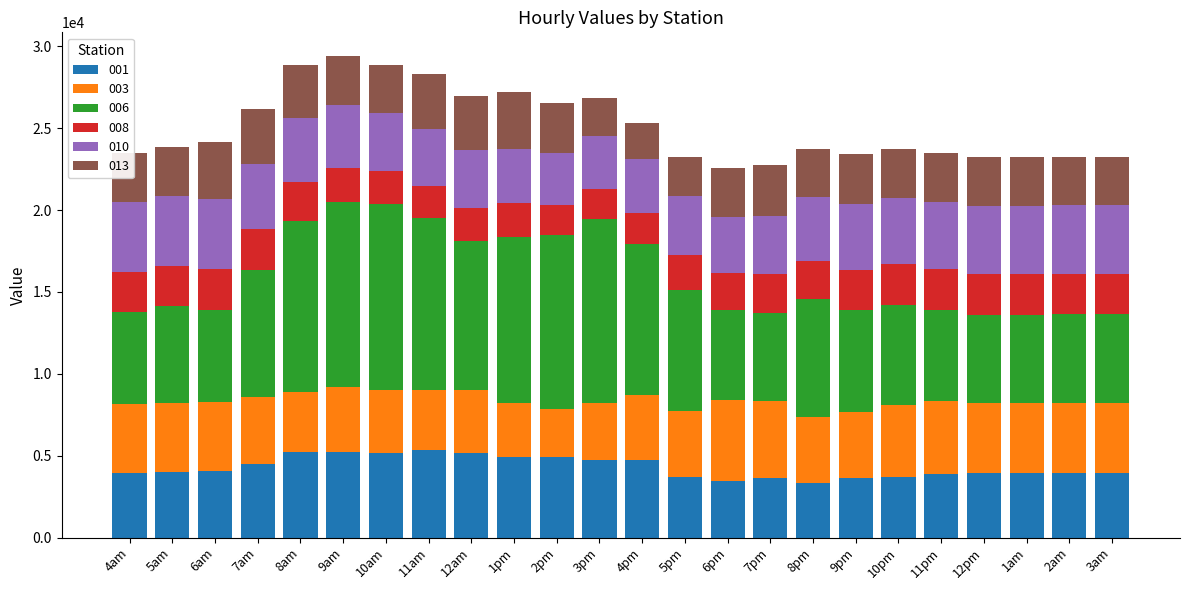

What is the average value of the 001 series?

4296.2